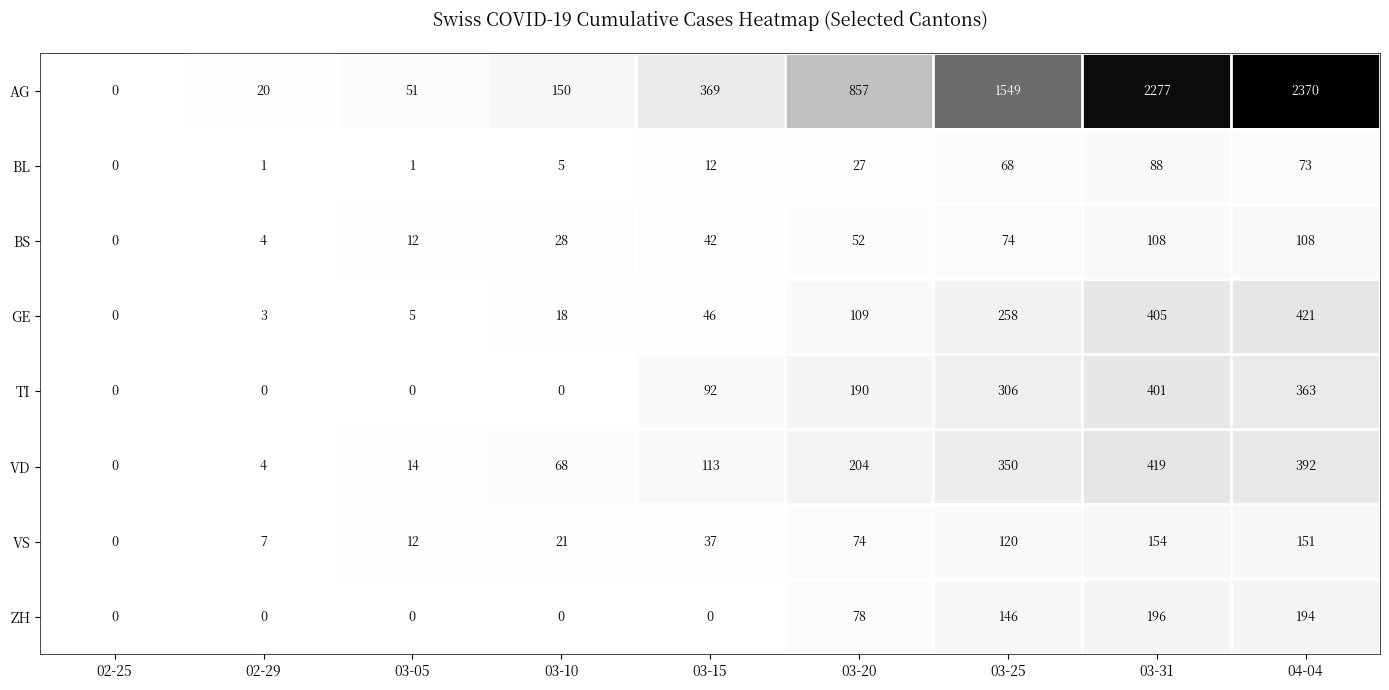

Rank the series by their maximum value, from highest to lowest.

AG, GE, VD, TI, ZH, VS, BS, BL